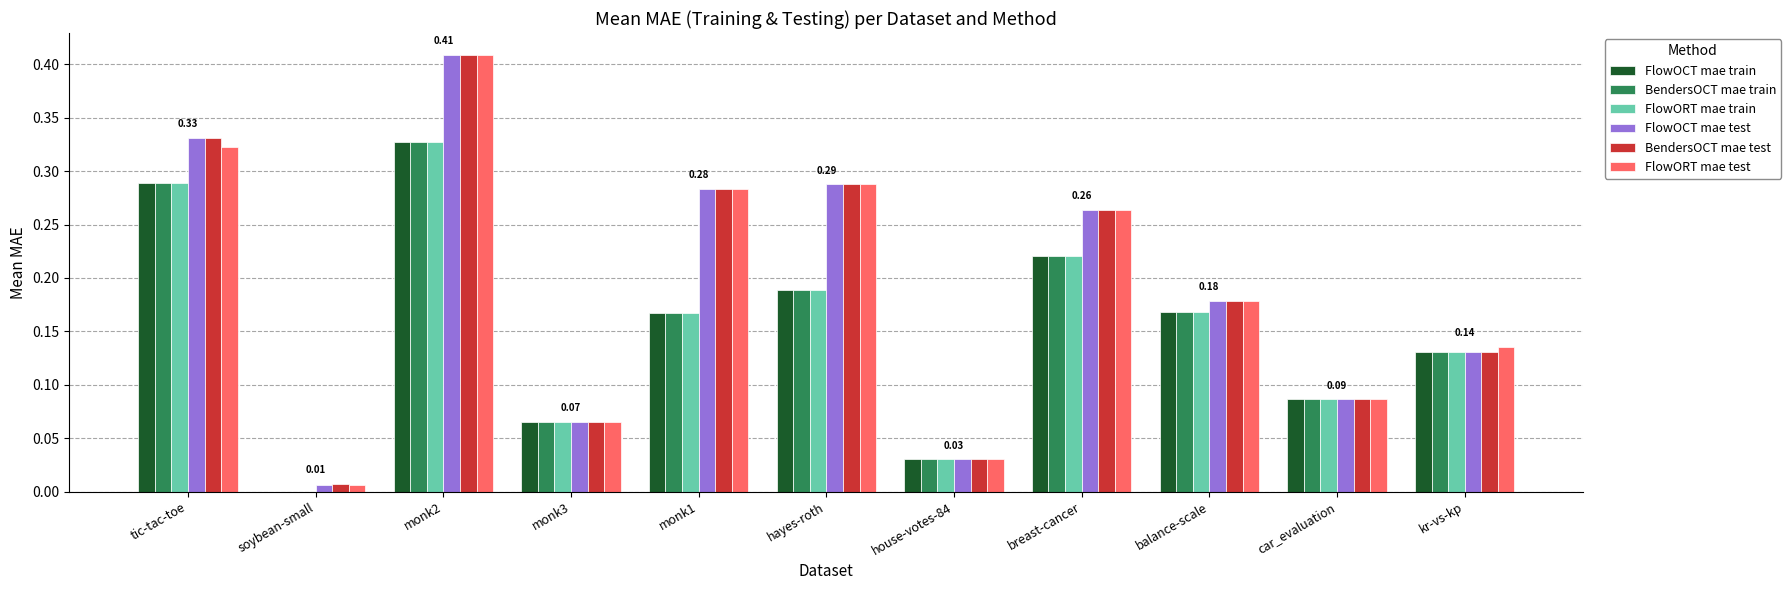

What is the sum of all FlowORT mae test values?

2.1